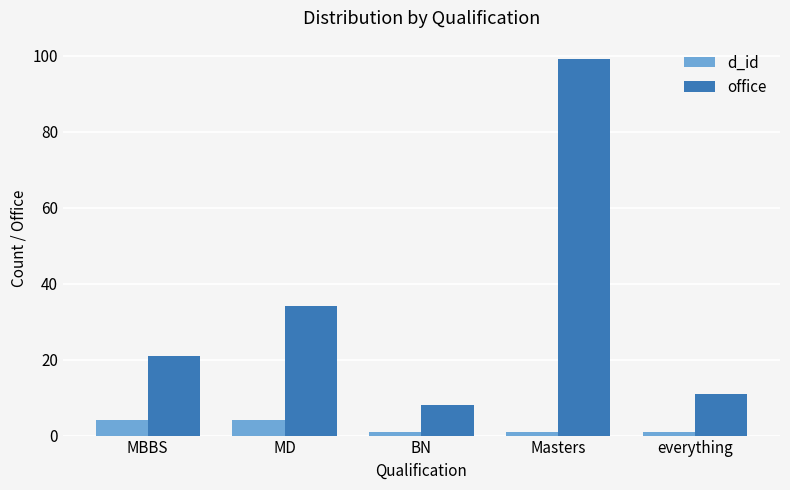

What is the difference between the highest and lowest values at BN?

7